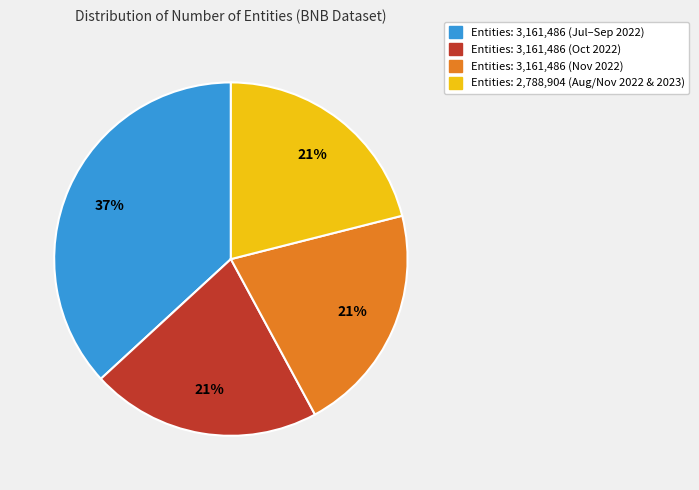

Is there any slice that represents more than half of the pie?

No